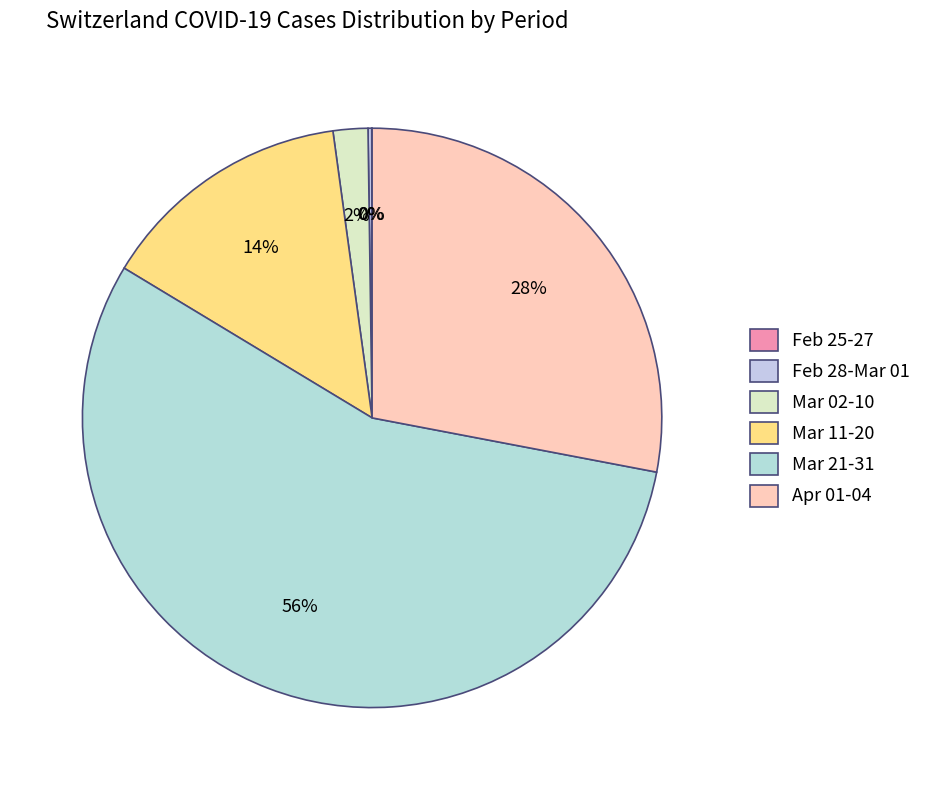

What is the largest slice in the pie chart?

Mar 21-31